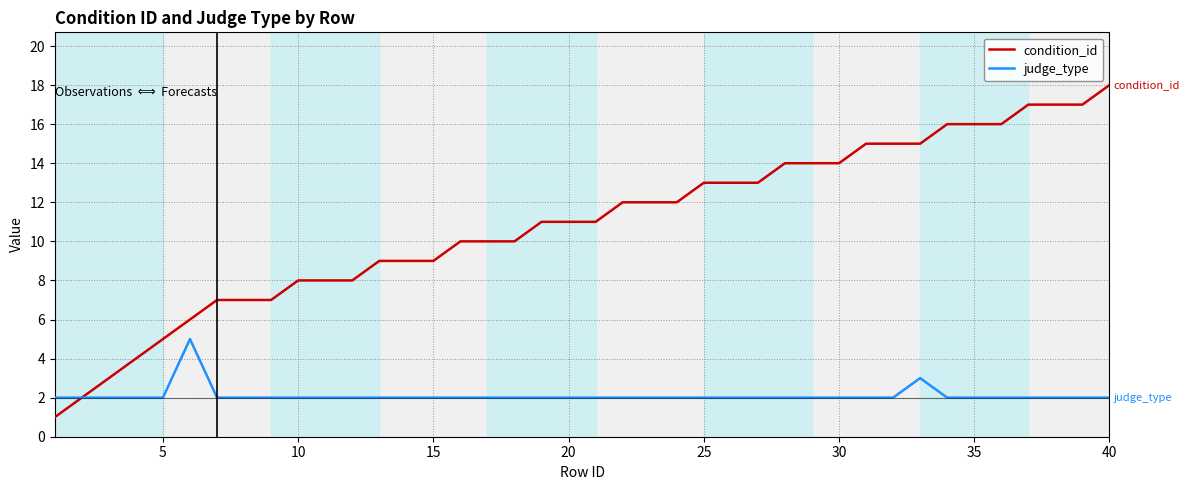

What is the highest value of the judge_type series?

5